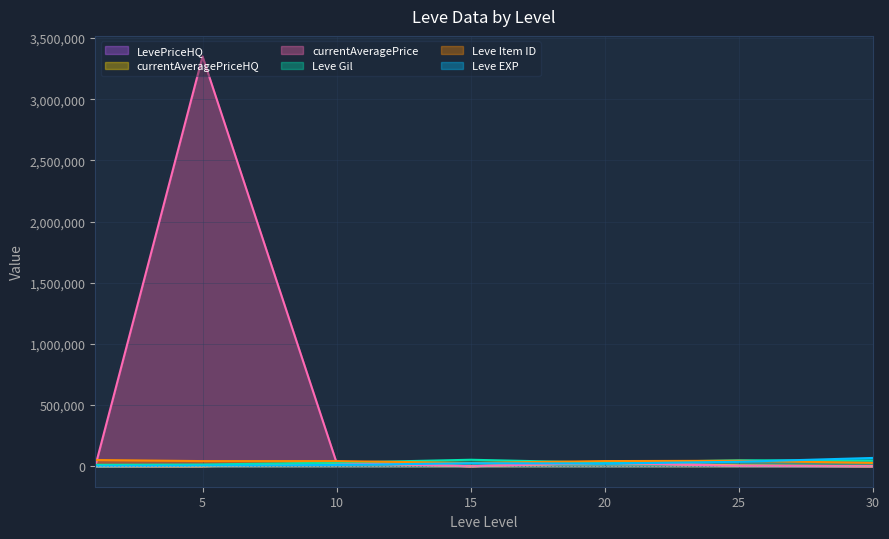

Which series changed the most between 10 and 30?

Leve EXP